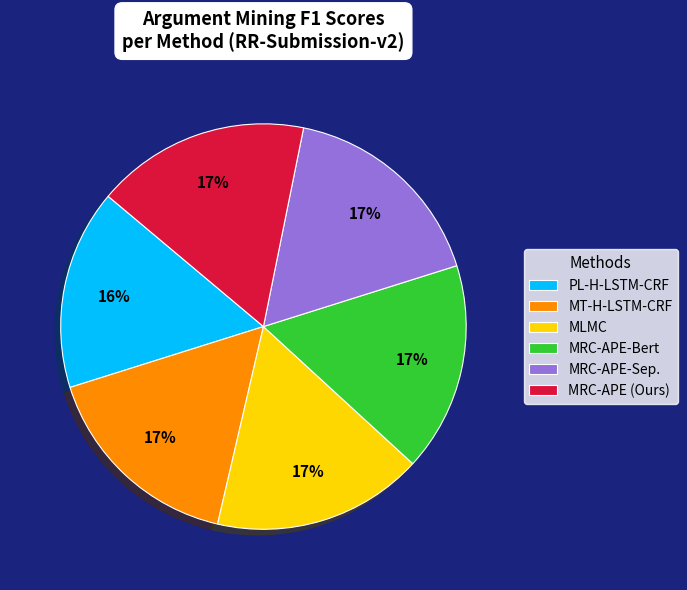

How many segments does this pie chart have?

6